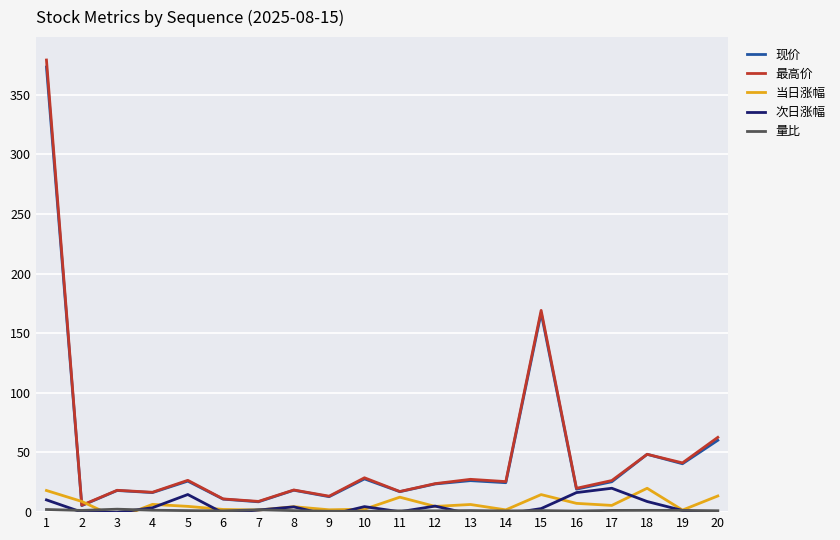

How many interior local valleys does the 当日涨幅 series have?

7